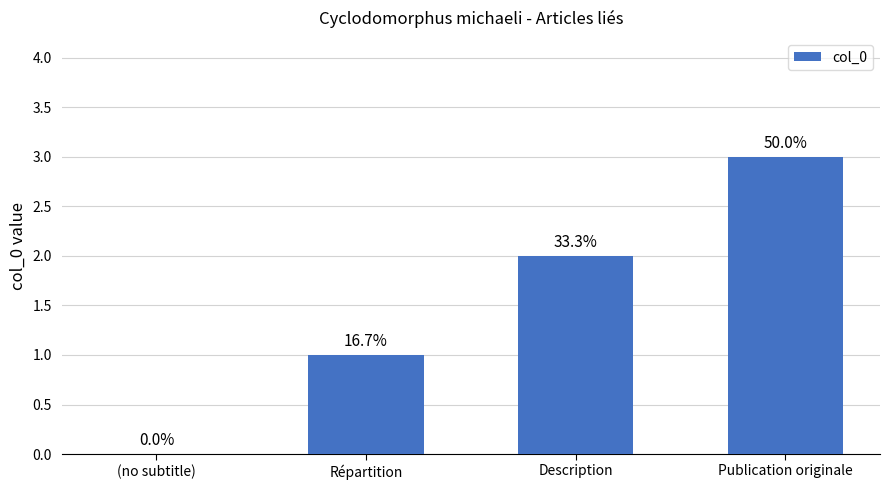

What is the label of the 2nd bar from the left?

Répartition